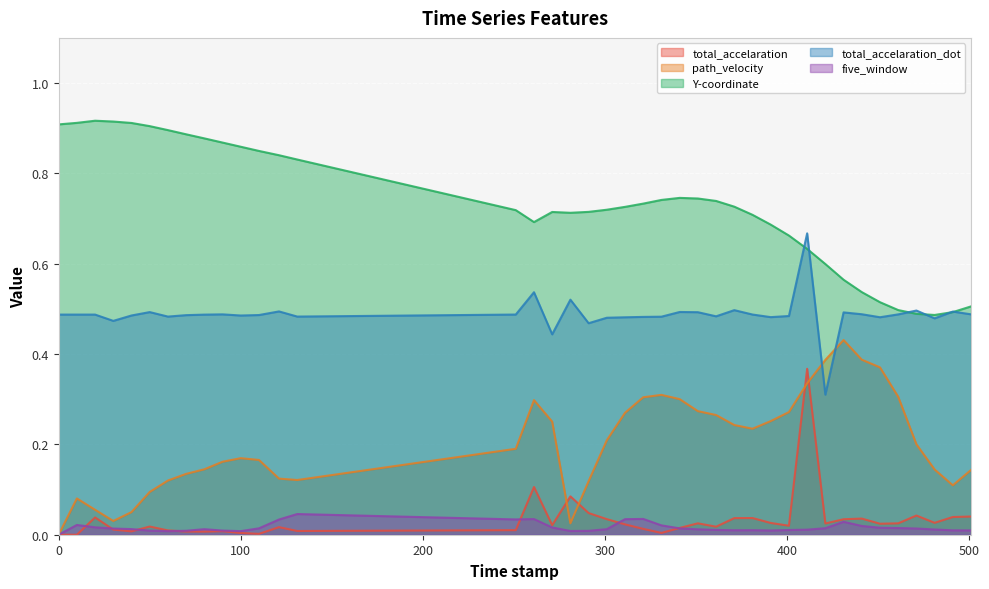

What is the value of the total_accelaration_dot point at the 16th from the left?

0.5